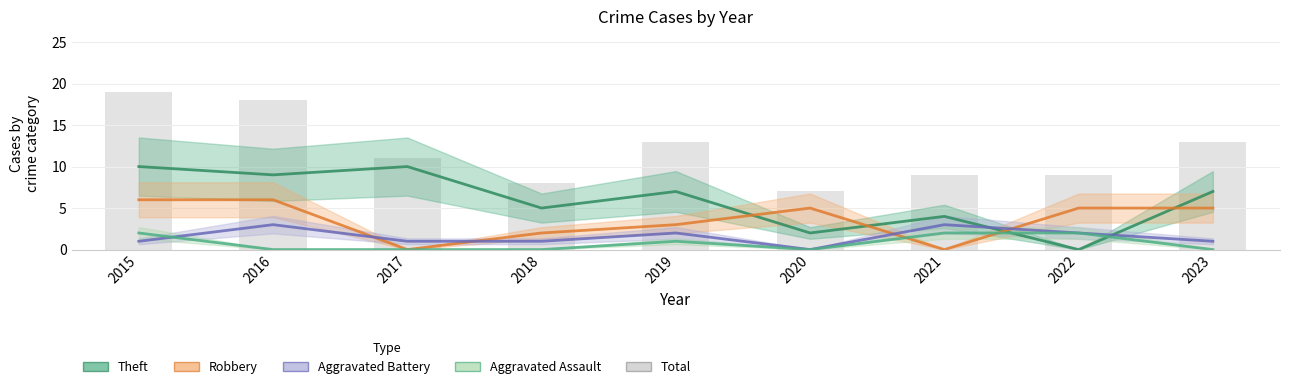

Reading left to right, transcribe all the data shown in this chart.

Theft: 10	9	10	5	7	2	4	0	7
Robbery: 6	6	0	2	3	5	0	5	5
Aggravated Battery: 1	3	1	1	2	0	3	2	1
Aggravated Assault: 2	0	0	0	1	0	2	2	0
Total: 19	18	11	8	13	7	9	9	13